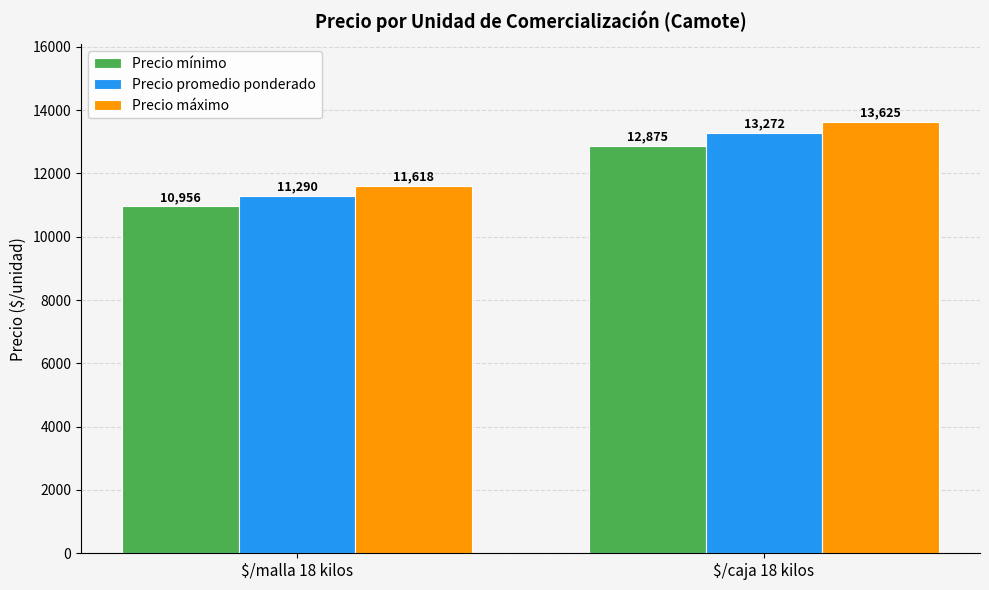

Reading left to right, extract all data points from this chart.

Precio mínimo: 10956	12875
Precio promedio ponderado: 11290	13272
Precio máximo: 11618	13625